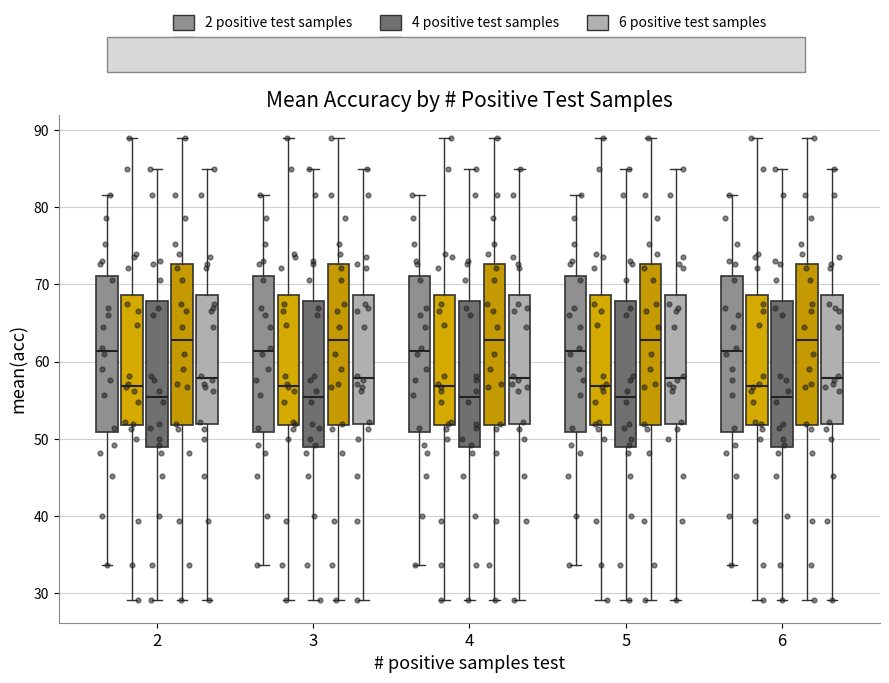

Reading left to right, read every box against the y-axis: the position of its median line, the range the box covers, and the ends of its whiskers. The values are not printed on the chart, so give them approximately, as read against the axis.

2 (2 positive test samples): median 61, box 51 to 71, whiskers 34 to 82
2 (3 positive test samples): median 57, box 52 to 69, whiskers 29 to 89
2 (4 positive test samples): median 55, box 49 to 68, whiskers 29 to 85
2 (5 positive test samples): median 63, box 52 to 73, whiskers 29 to 89
2 (6 positive test samples): median 58, box 52 to 69, whiskers 29 to 85
3 (2 positive test samples): median 61, box 51 to 71, whiskers 34 to 82
3 (3 positive test samples): median 57, box 52 to 69, whiskers 29 to 89
3 (4 positive test samples): median 55, box 49 to 68, whiskers 29 to 85
3 (5 positive test samples): median 63, box 52 to 73, whiskers 29 to 89
3 (6 positive test samples): median 58, box 52 to 69, whiskers 29 to 85
4 (2 positive test samples): median 61, box 51 to 71, whiskers 34 to 82
4 (3 positive test samples): median 57, box 52 to 69, whiskers 29 to 89
4 (4 positive test samples): median 55, box 49 to 68, whiskers 29 to 85
4 (5 positive test samples): median 63, box 52 to 73, whiskers 29 to 89
4 (6 positive test samples): median 58, box 52 to 69, whiskers 29 to 85
5 (2 positive test samples): median 61, box 51 to 71, whiskers 34 to 82
5 (3 positive test samples): median 57, box 52 to 69, whiskers 29 to 89
5 (4 positive test samples): median 55, box 49 to 68, whiskers 29 to 85
5 (5 positive test samples): median 63, box 52 to 73, whiskers 29 to 89
5 (6 positive test samples): median 58, box 52 to 69, whiskers 29 to 85
6 (2 positive test samples): median 61, box 51 to 71, whiskers 34 to 82
6 (3 positive test samples): median 57, box 52 to 69, whiskers 29 to 89
6 (4 positive test samples): median 55, box 49 to 68, whiskers 29 to 85
6 (5 positive test samples): median 63, box 52 to 73, whiskers 29 to 89
6 (6 positive test samples): median 58, box 52 to 69, whiskers 29 to 85